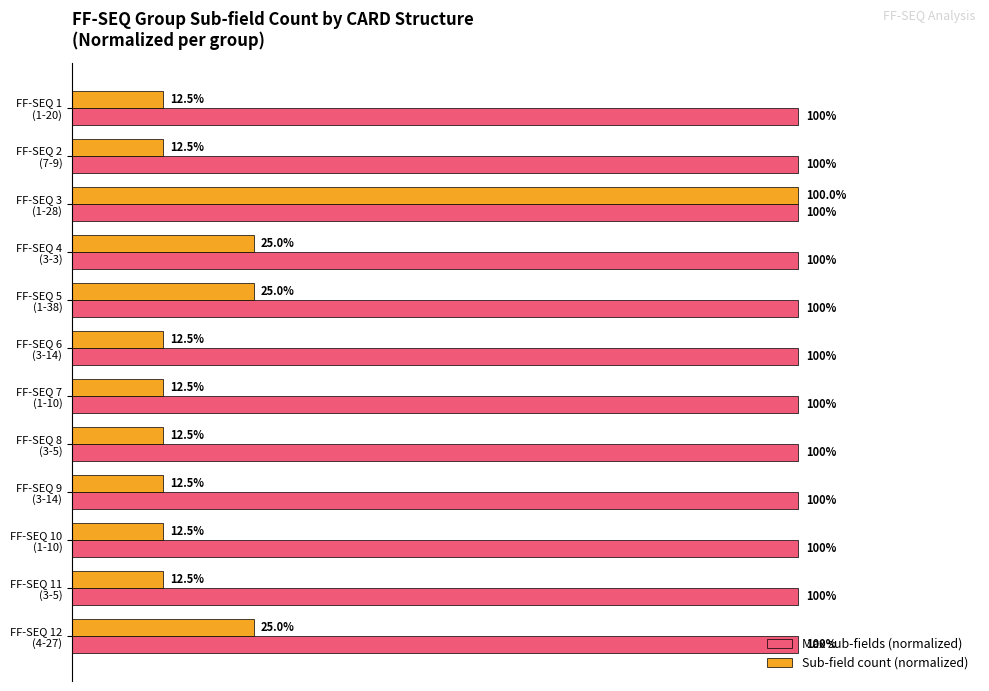

List the series in order of their overall mean, lowest first.

Sub-field count (normalized), Max sub-fields (normalized)